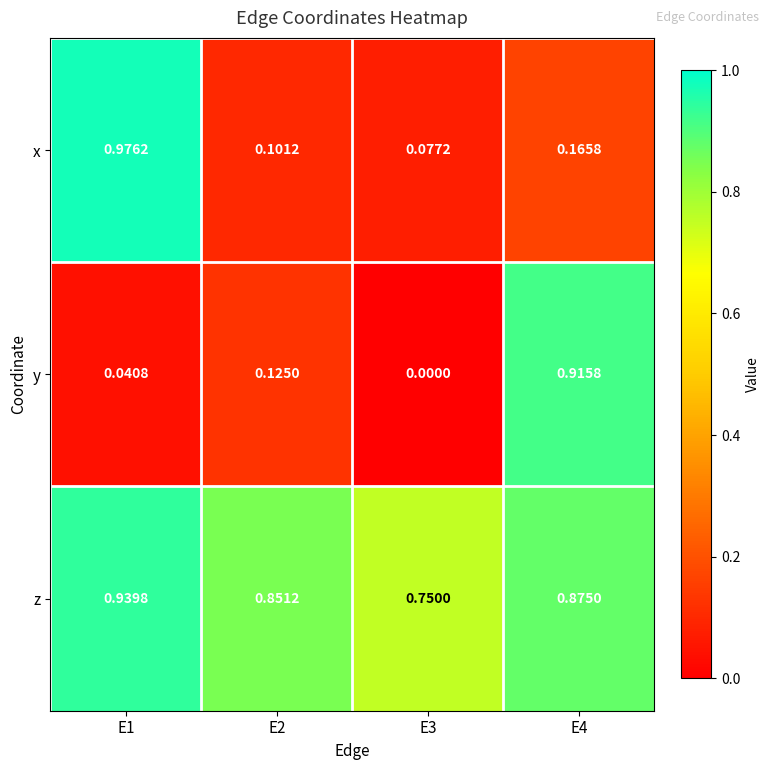

Between E2 and E4, which series saw the biggest shift?

y